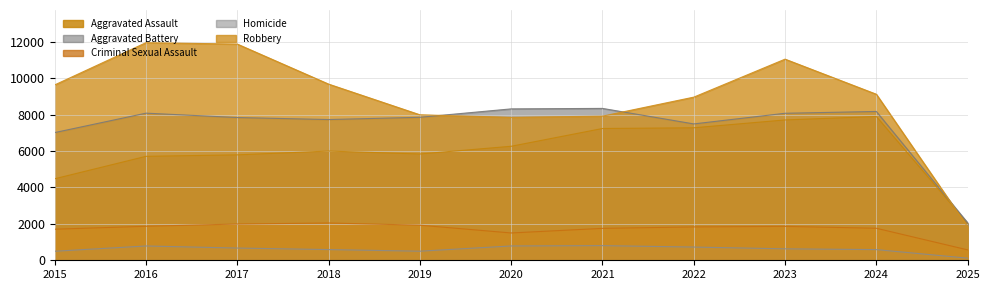

At which label does Aggravated Assault reach its peak?

2024